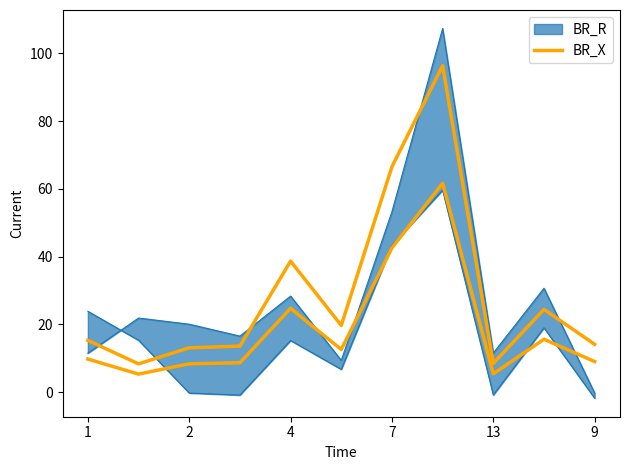

Reading left to right, extract all data points from this chart.

15.3	8.4	13.1	13.6	38.7	19.7	66.5	96.3	8.5	24.4	14.1